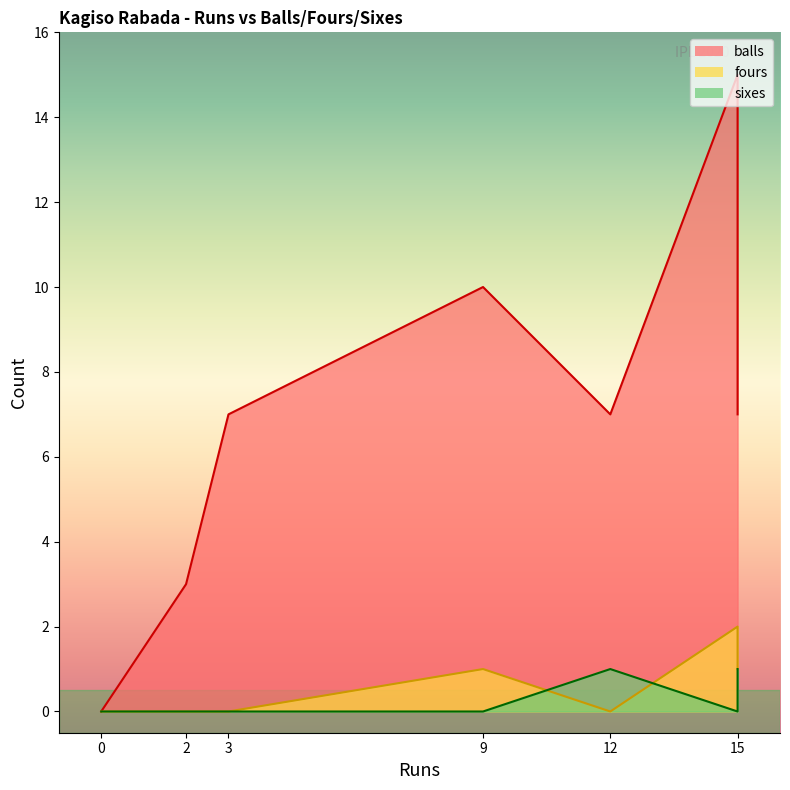

Reading left to right, what are all the values shown in this chart?

balls: 12=7	0=0	3=7	9=10	15=15	2=3	15=7	0=0
fours: 12=0	0=0	3=0	9=1	15=2	2=0	15=1	0=0
sixes: 12=1	0=0	3=0	9=0	15=0	2=0	15=1	0=0